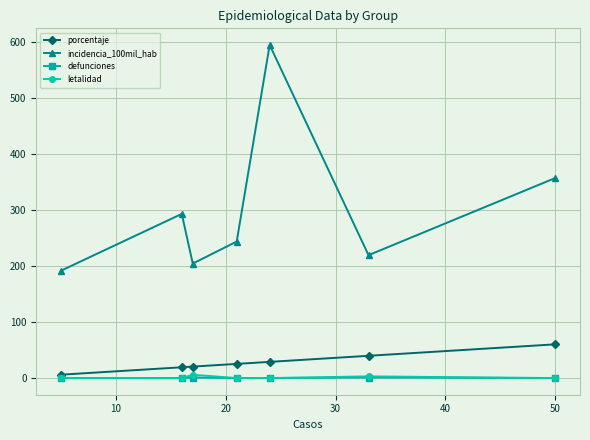

Count the number of data series in this chart.

4